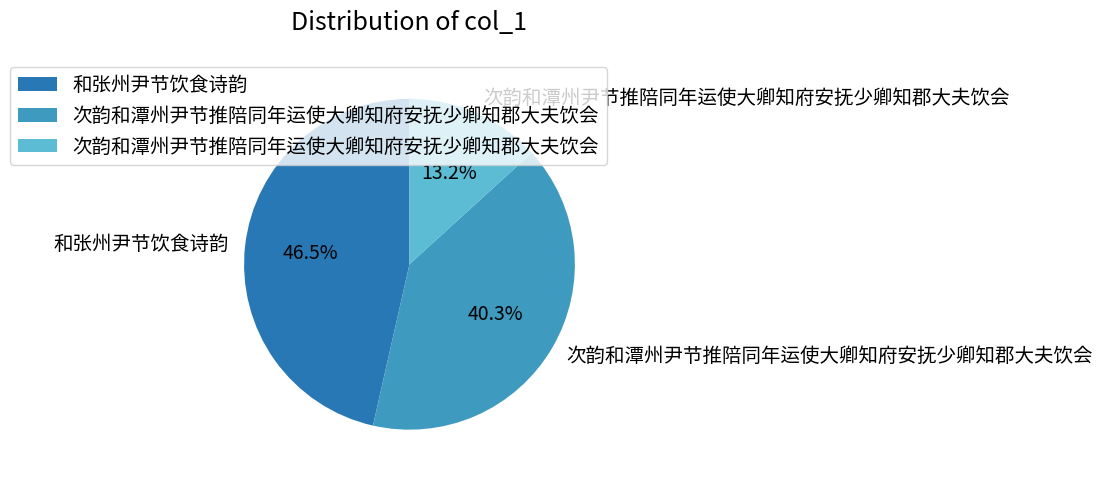

Is there any slice that represents more than half of the pie?

No